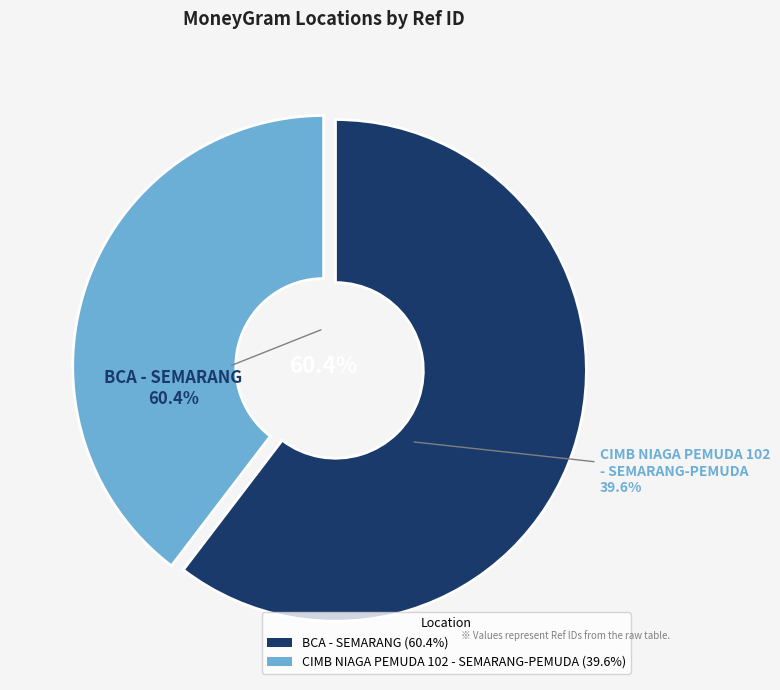

Does any single category account for the majority?

Yes